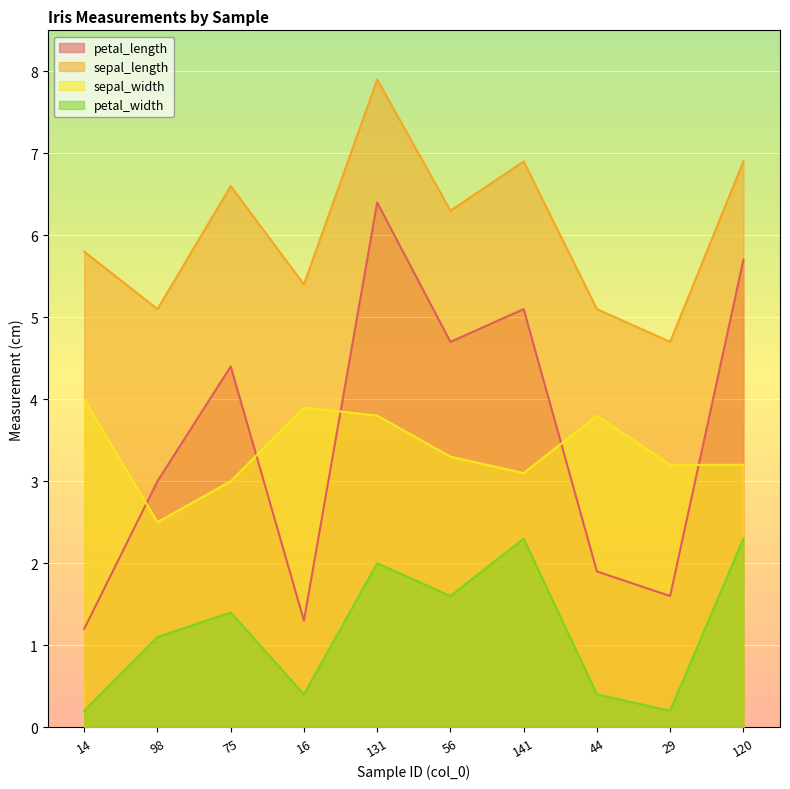

Where is sepal_length nearest to the value 6?

14